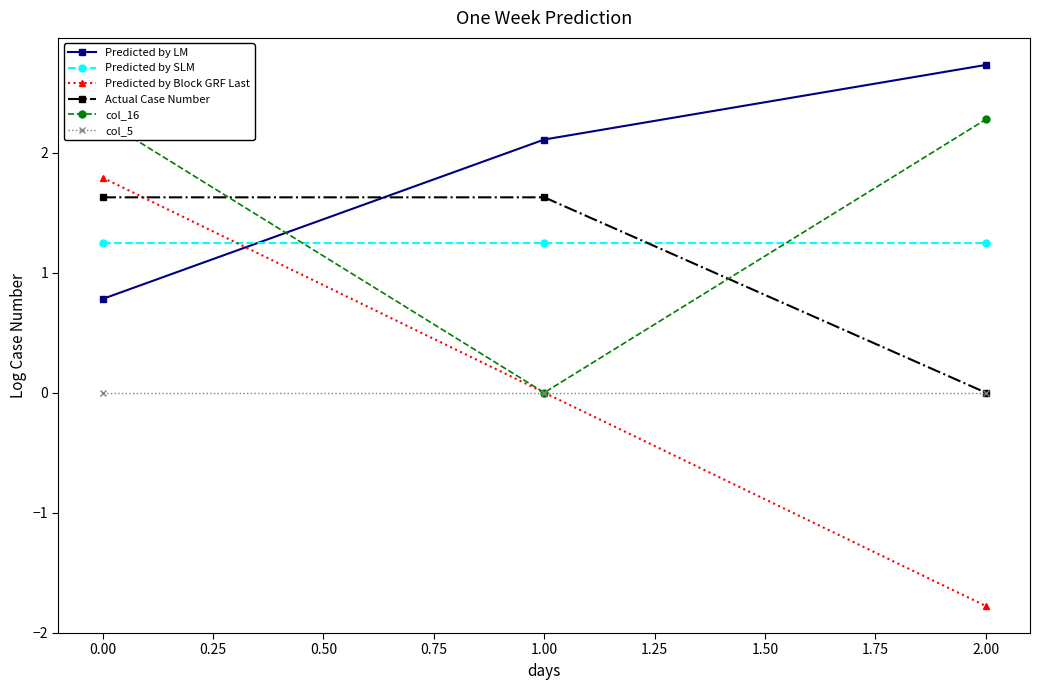

True or false: Predicted by SLM has a value of 0.8 at 0.00.

False